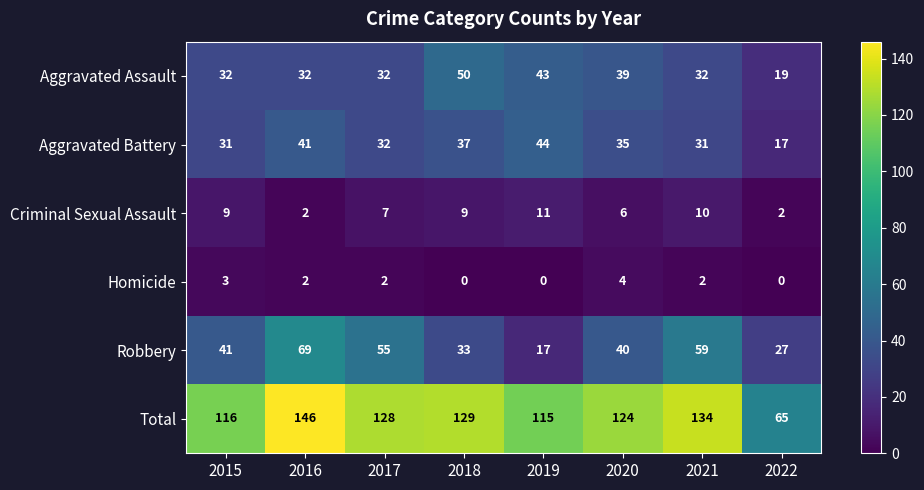

How many data points in Aggravated Battery are less than 35?

4